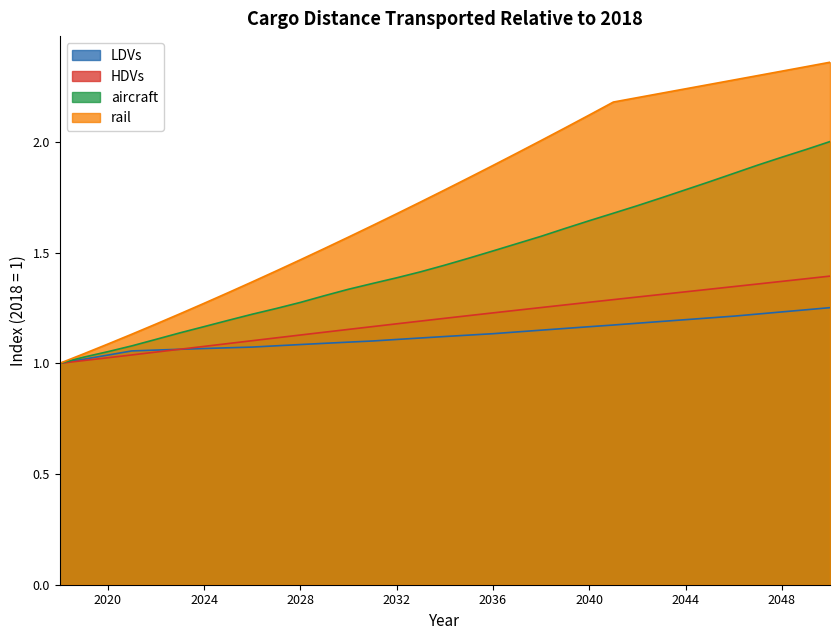

How many lines are shown in the chart?

4